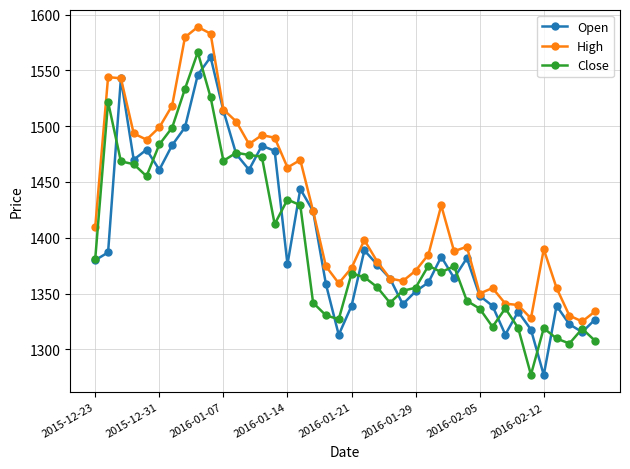

Which series has the largest range (max minus min)?

Close